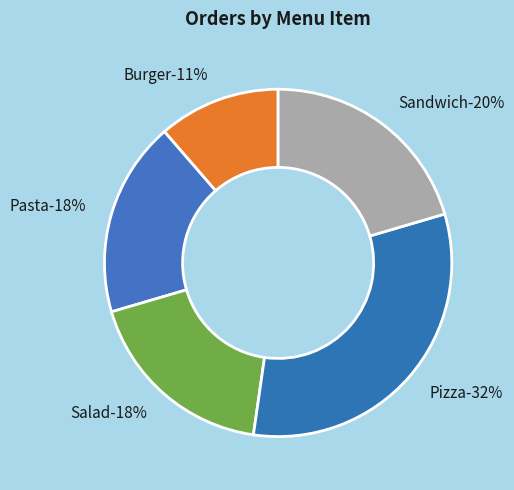

What is the largest slice in the pie chart?

Pizza